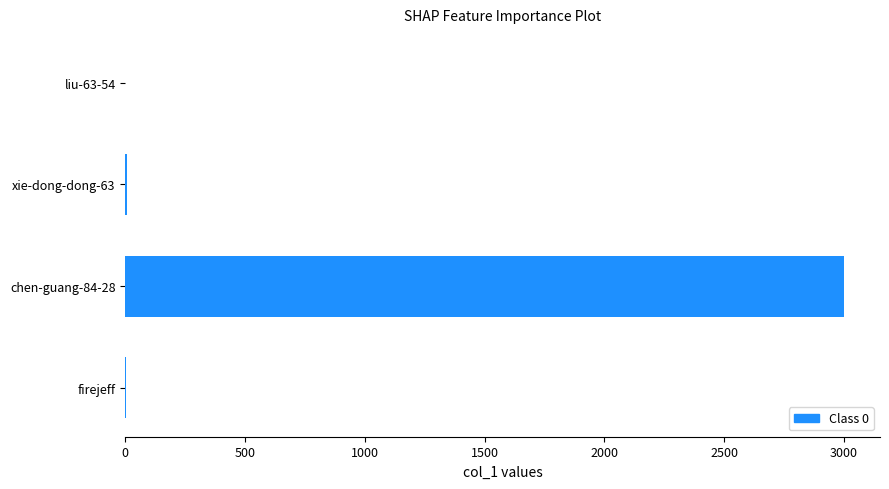

What is the sum of all values?

3012